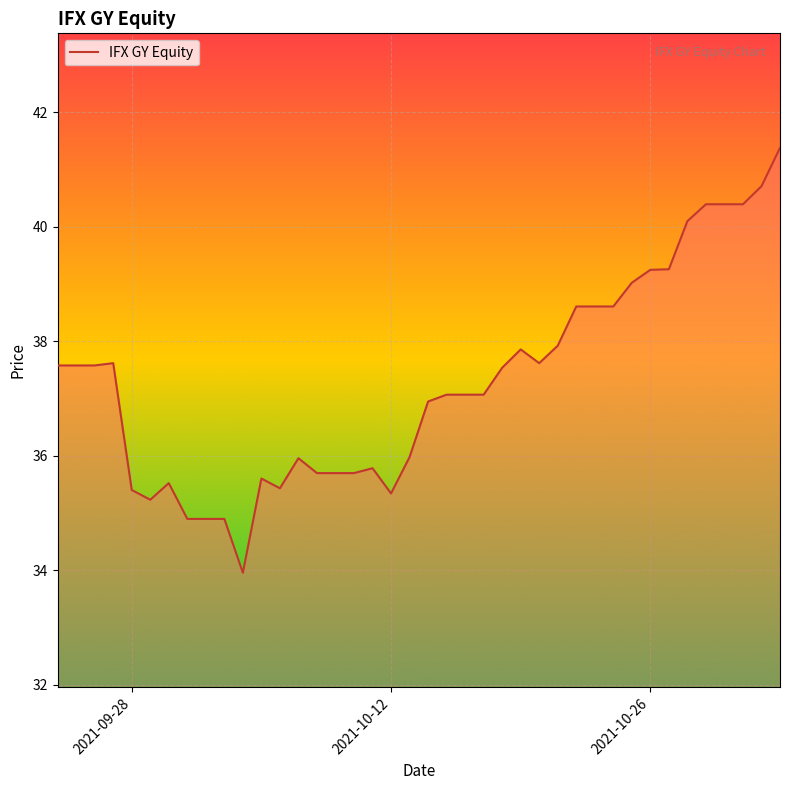

What is the maximum value shown in the chart?

41.4